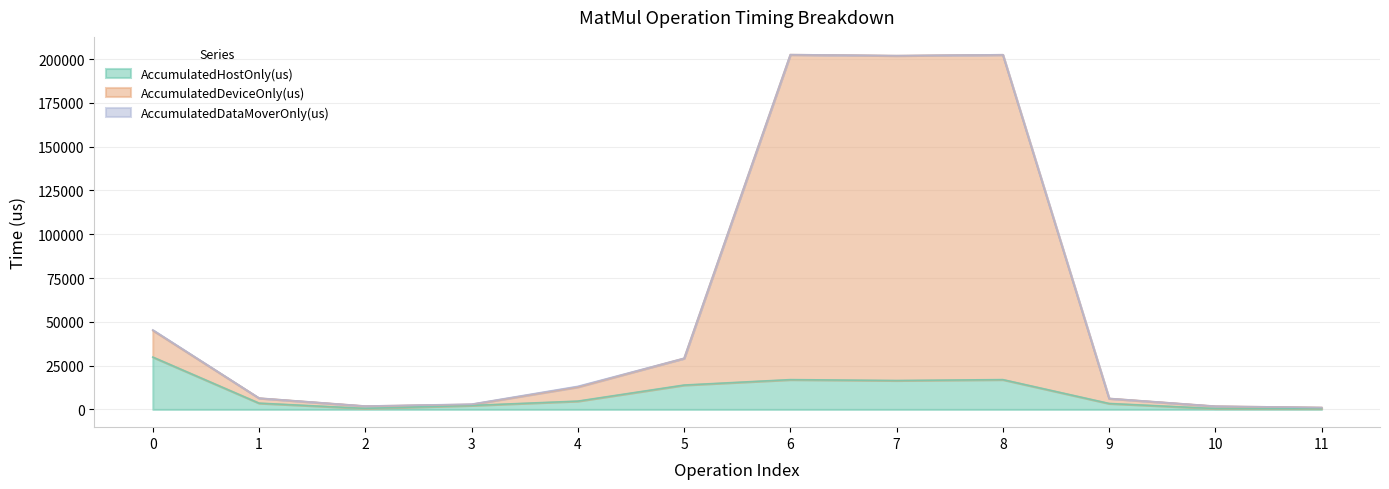

At which category does the chart reach its peak across all series?

6